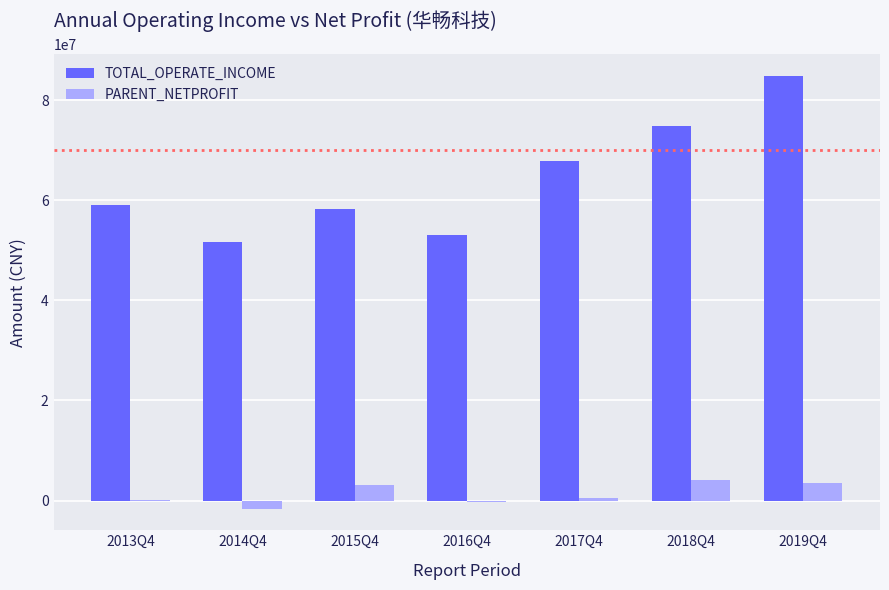

At which category does the chart reach its peak across all series?

2019Q4